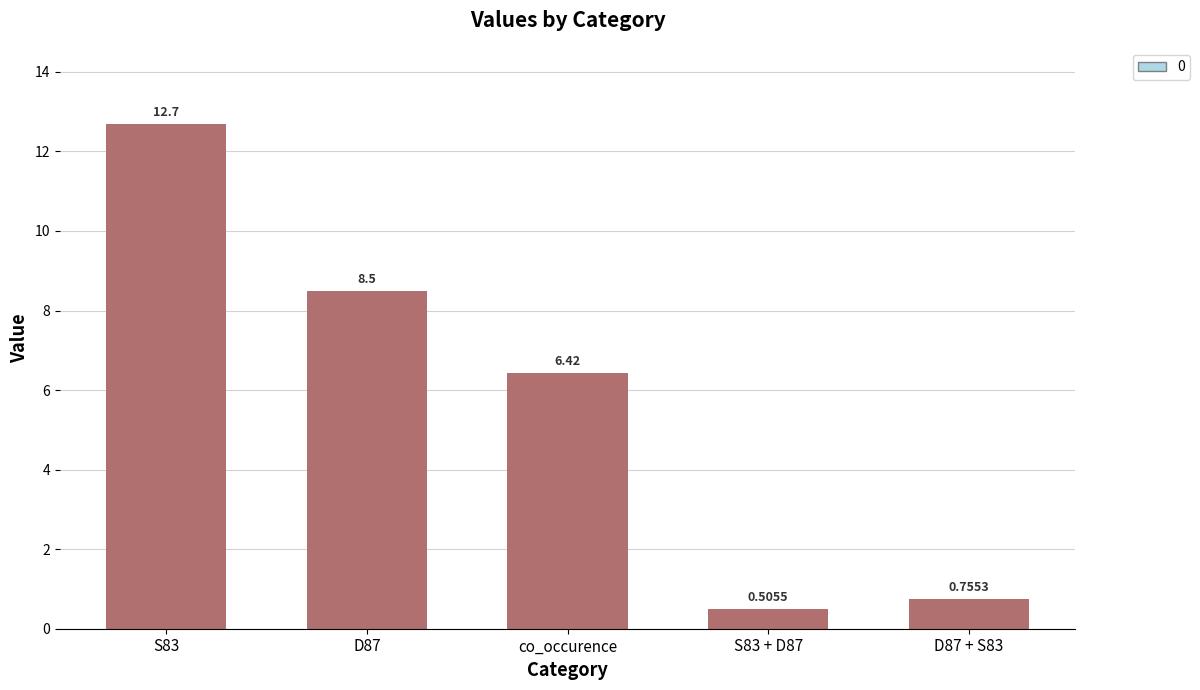

What position from the right is S83 + D87?

2